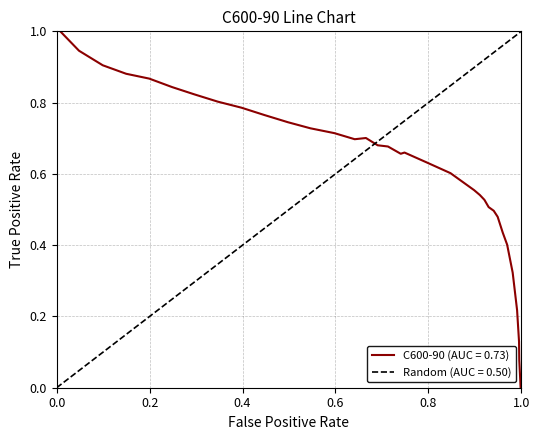

What is the highest value of the C600-90 (AUC = 0.73) series?

1.0